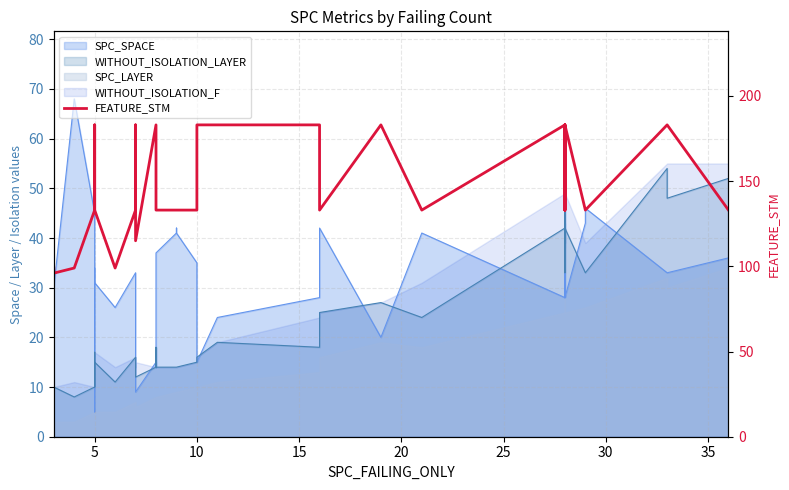

How many data points are less than 133?

5